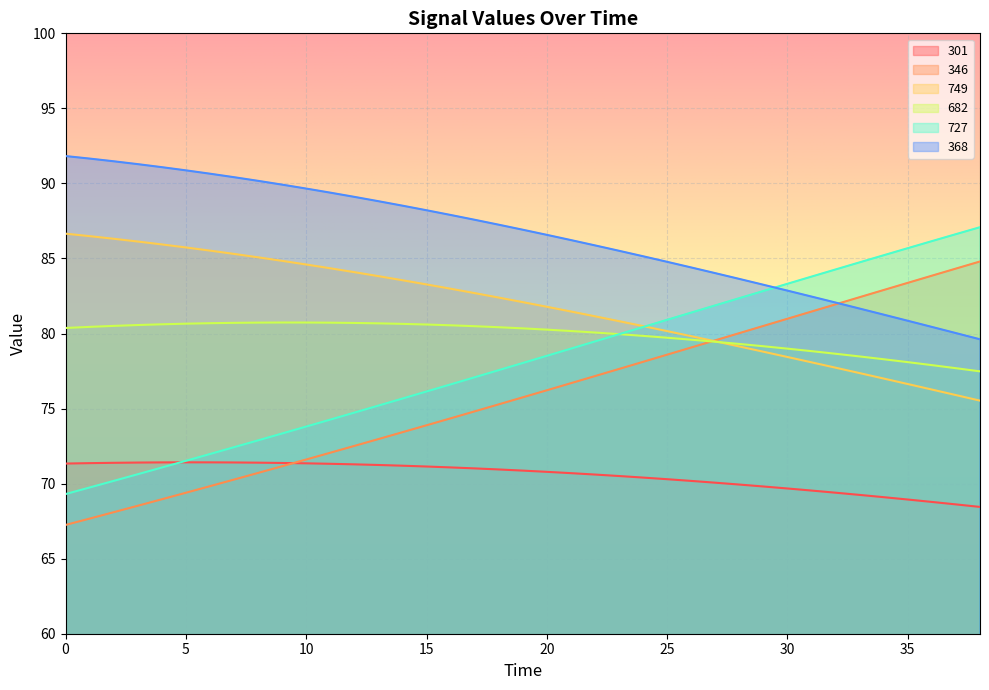

True or false: 727 has more than 2 points higher than both neighbors.

False